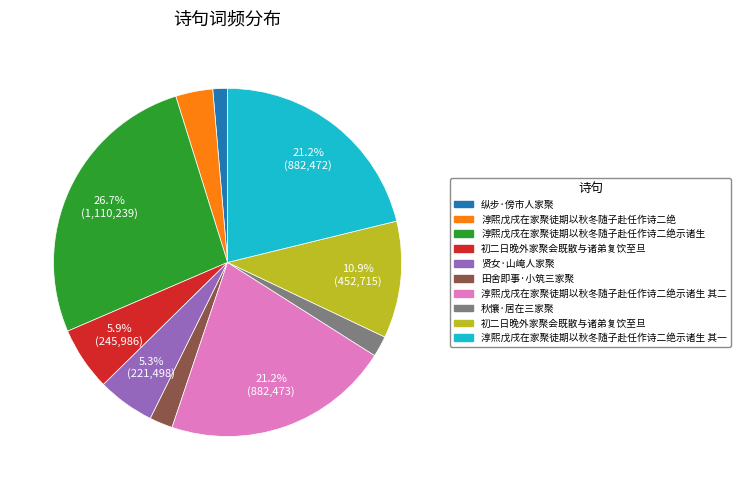

Count the number of slices in the pie.

10